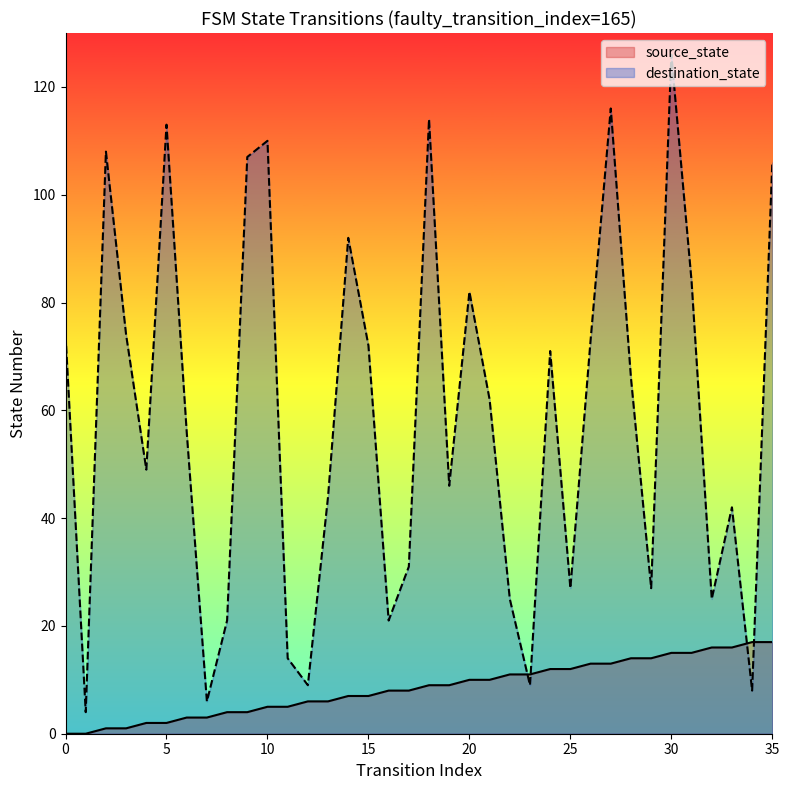

What value does the destination_state series have at 19, to the nearest 10?

50